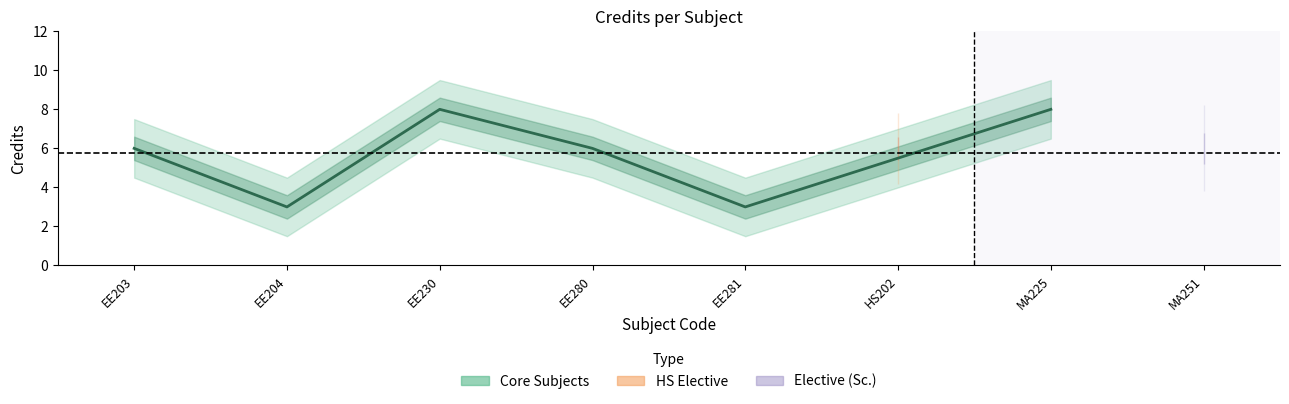

What is the ratio of the value at MA251 to the value at EE281?

2.0